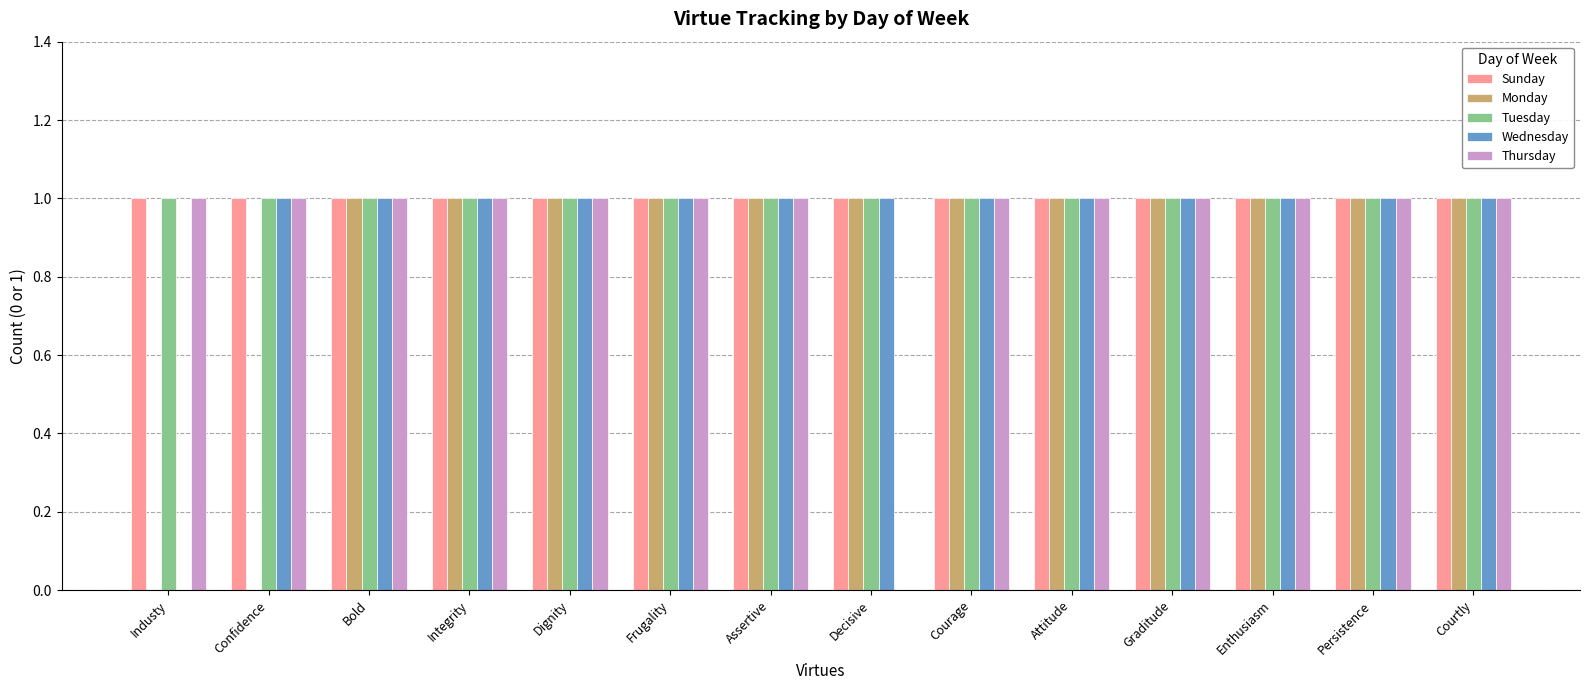

Reading left to right, what are all the values shown in this chart?

Sunday: 1	1	1	1	1	1	1	1	1	1	1	1	1	1
Monday: 0	0	1	1	1	1	1	1	1	1	1	1	1	1
Tuesday: 1	1	1	1	1	1	1	1	1	1	1	1	1	1
Wednesday: 0	1	1	1	1	1	1	1	1	1	1	1	1	1
Thursday: 1	1	1	1	1	1	1	0	1	1	1	1	1	1